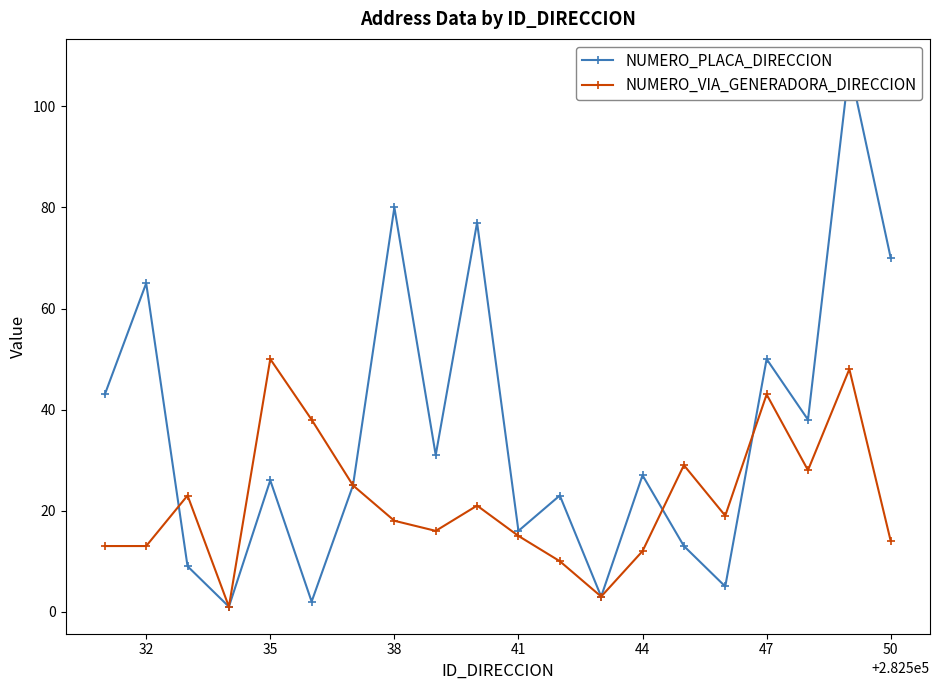

True or false: NUMERO_VIA_GENERADORA_DIRECCION has more than 1 points higher than both neighbors.

True